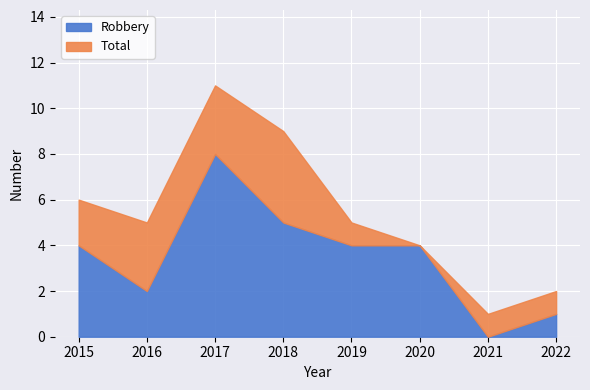

What value does the Robbery series have at 2016?

2